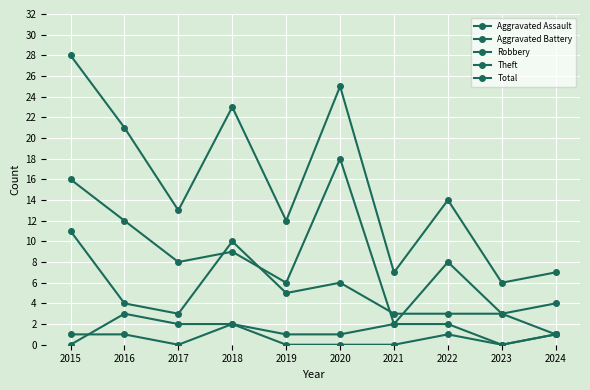

How many lines are shown in the chart?

5